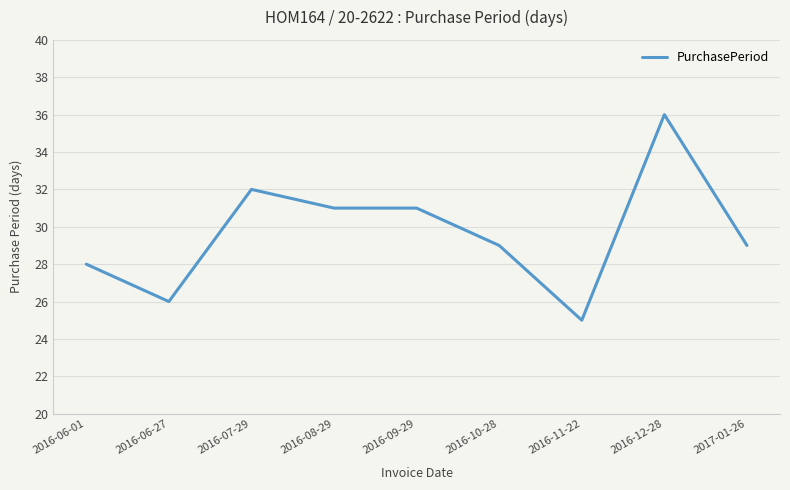

Between 2017-01-26 and 2016-12-28, which is larger?

2016-12-28